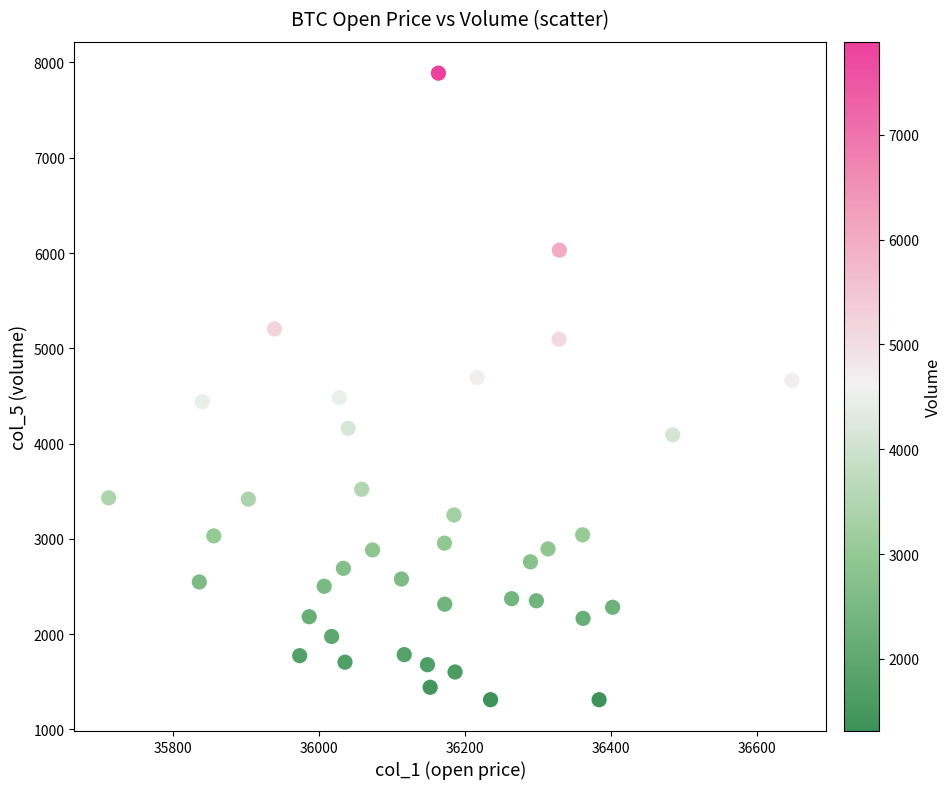

What is the range of Y values (max minus min)?

6576.8